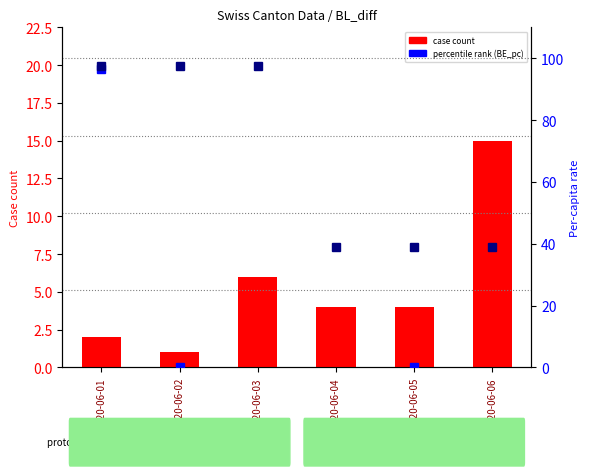

How many positive values does the BE_pc (scaled) series have?

4